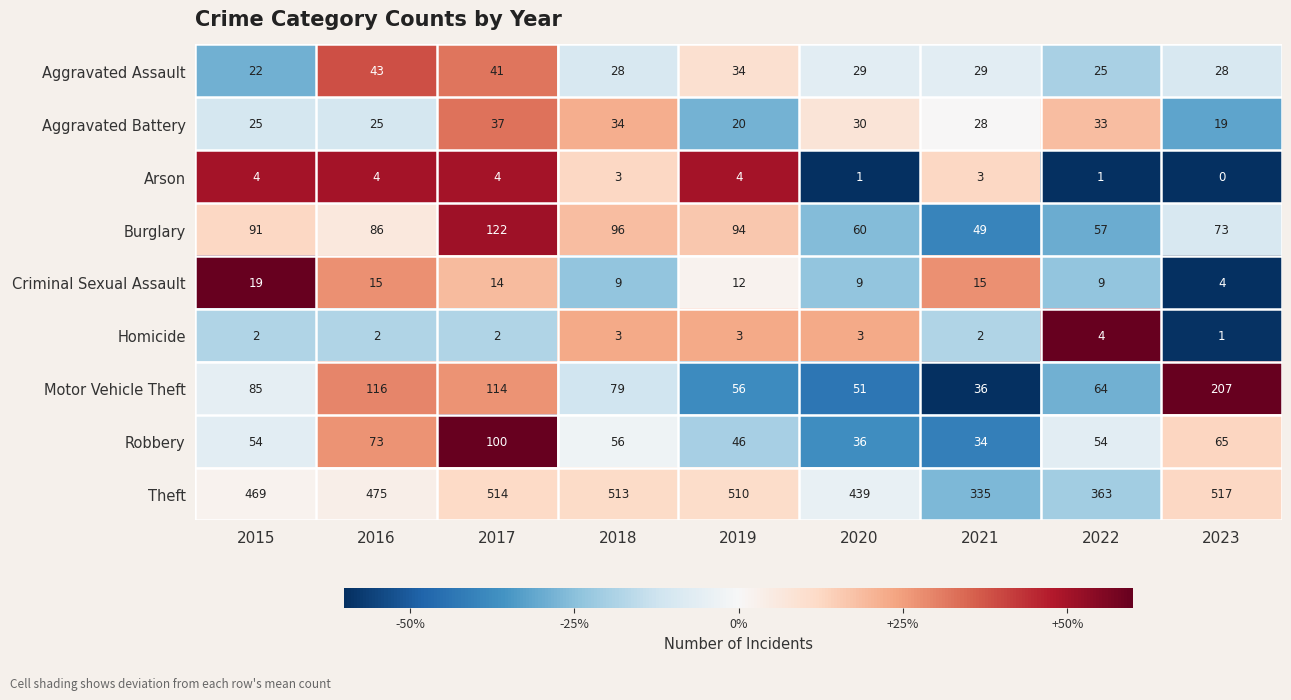

What is the difference between the Theft values at 2019 and 2021?

175